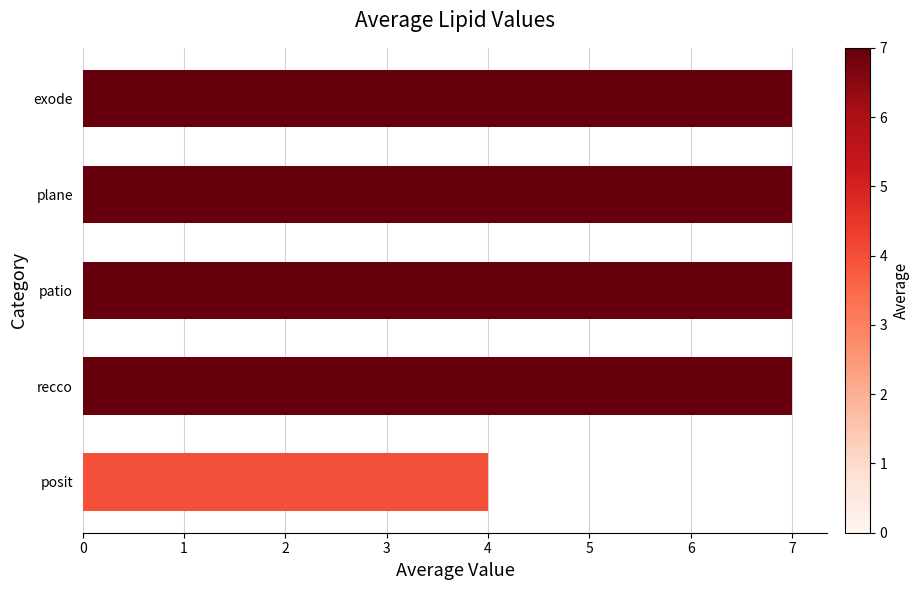

True or false: the data shows 12 at plane.

False